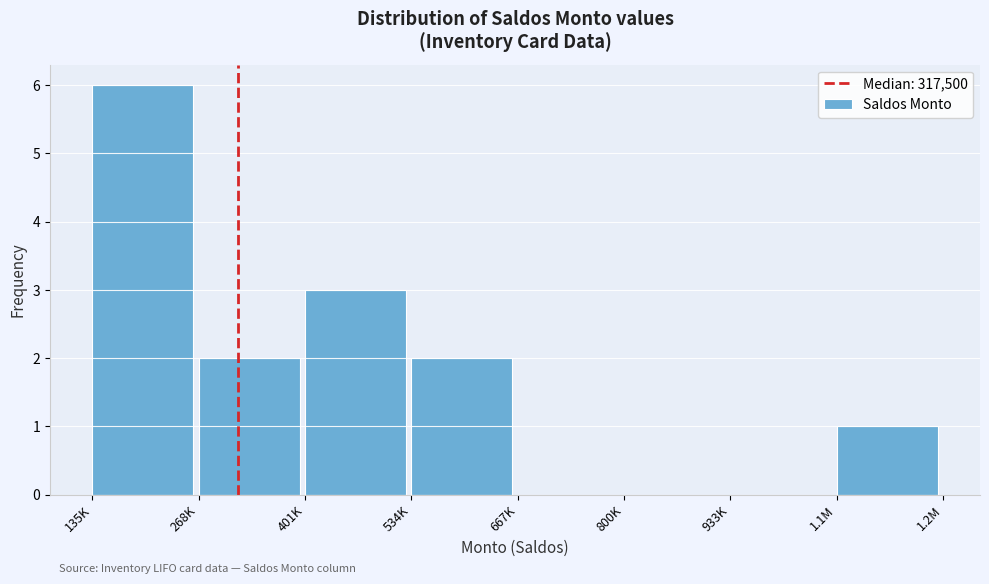

Reading left to right, extract all data points from this chart.

135K=6	268K=2	401K=3	534K=2	667K=0	800K=0	933K=0	1.1M=1